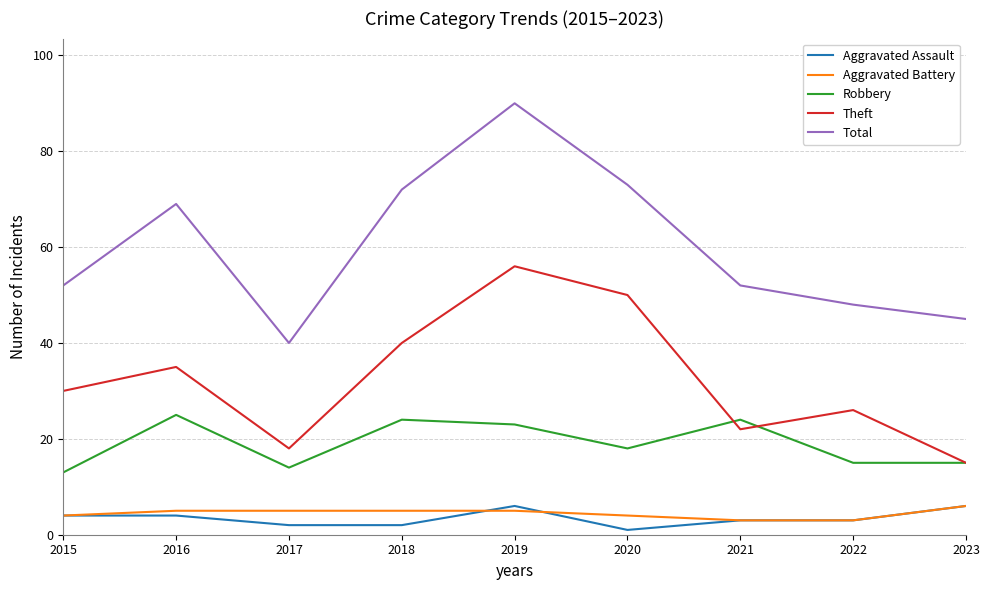

True or false: Aggravated Battery and Robbery cross at least once.

False